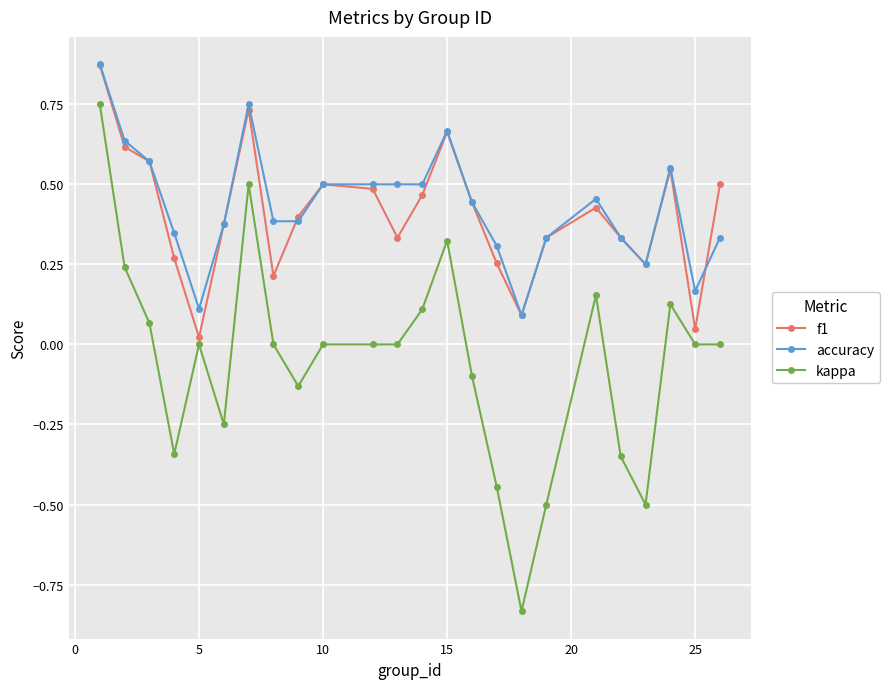

True or false: kappa has more than 1 interior local peaks.

True